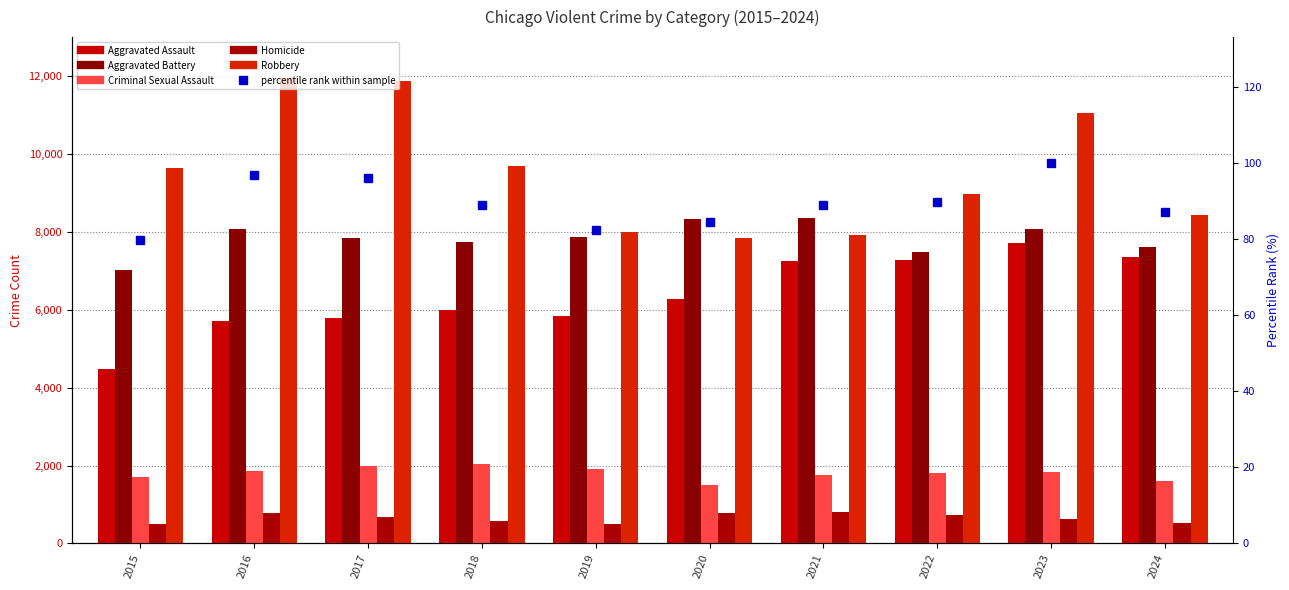

What is the highest value of the Criminal Sexual Assault series?

2040.0